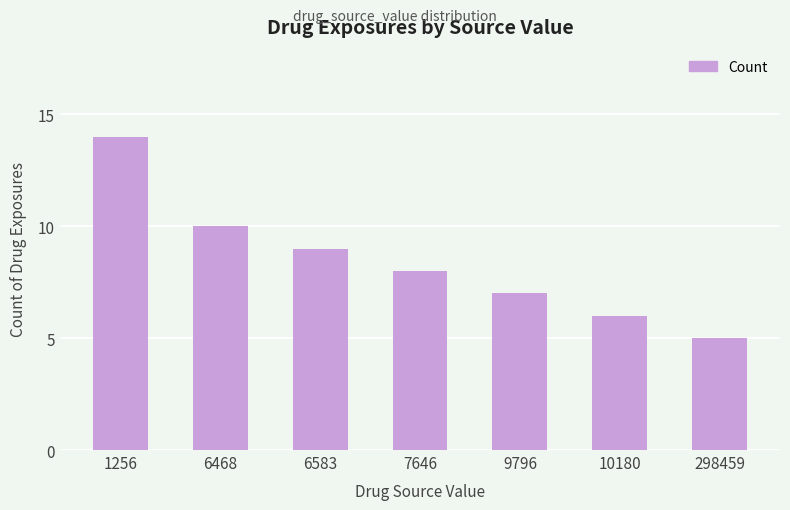

How many values are below 8?

3